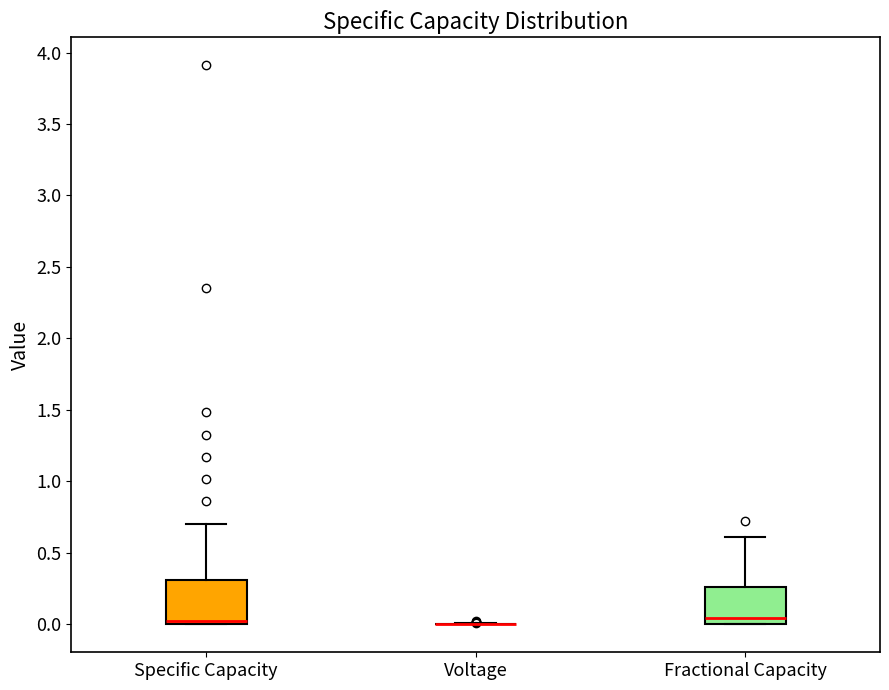

Which box is the tallest, from its lower edge to its upper edge?

Specific Capacity